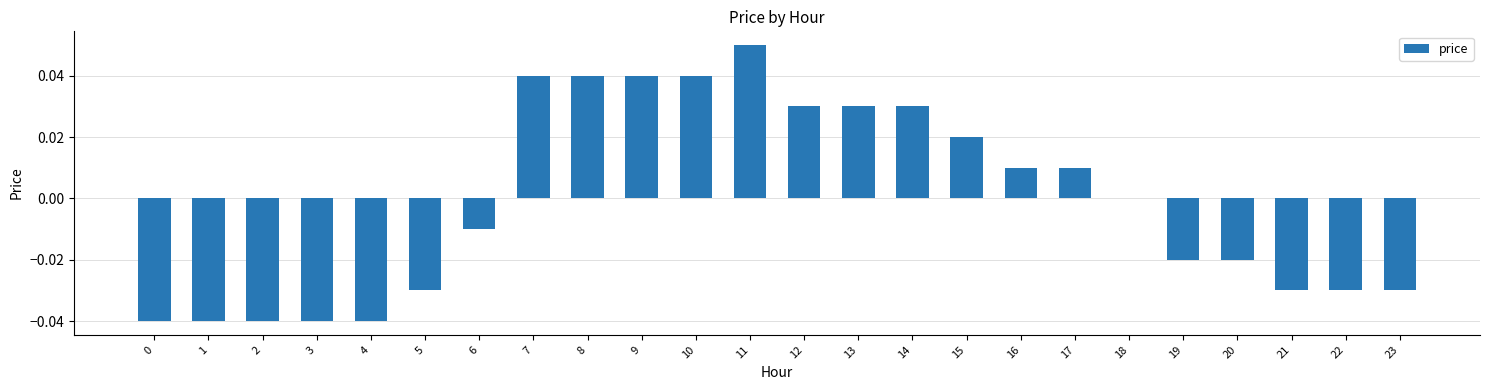

Between 12 and 1, which is larger?

12